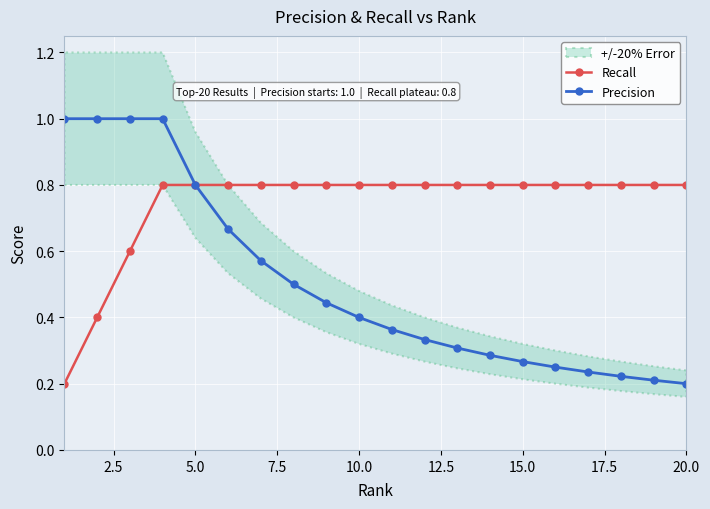

The Recall series shows 0.8 at 10.0. True or false?

True